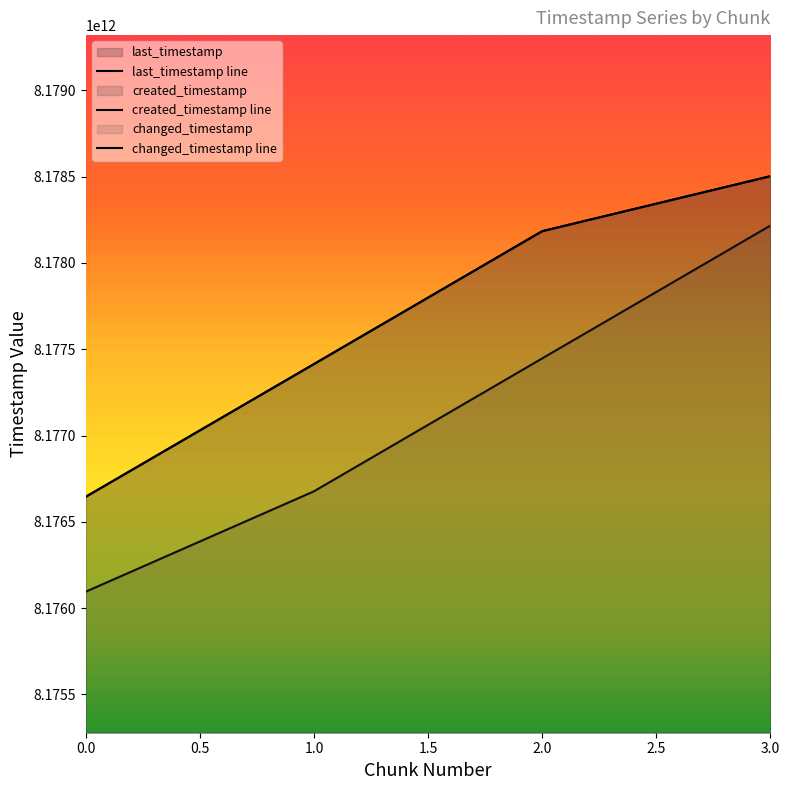

True or false: last_timestamp line and created_timestamp line intersect in this chart.

False